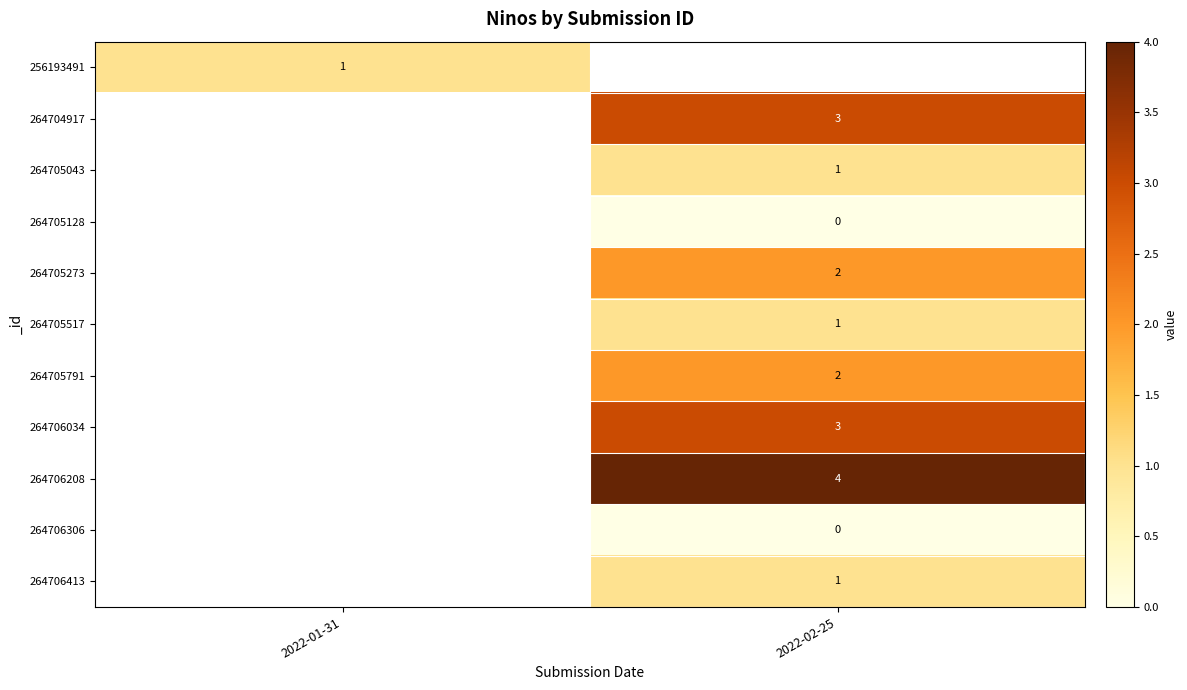

Is the value of 264706208 at 2022-02-25 greater than the value of 264705791 at 2022-02-25?

Yes